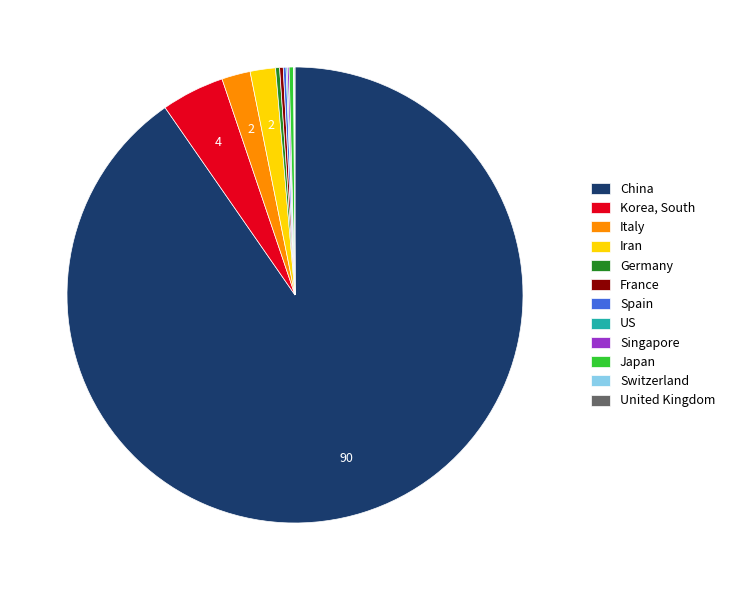

Which slice represents more than half of the pie?

China